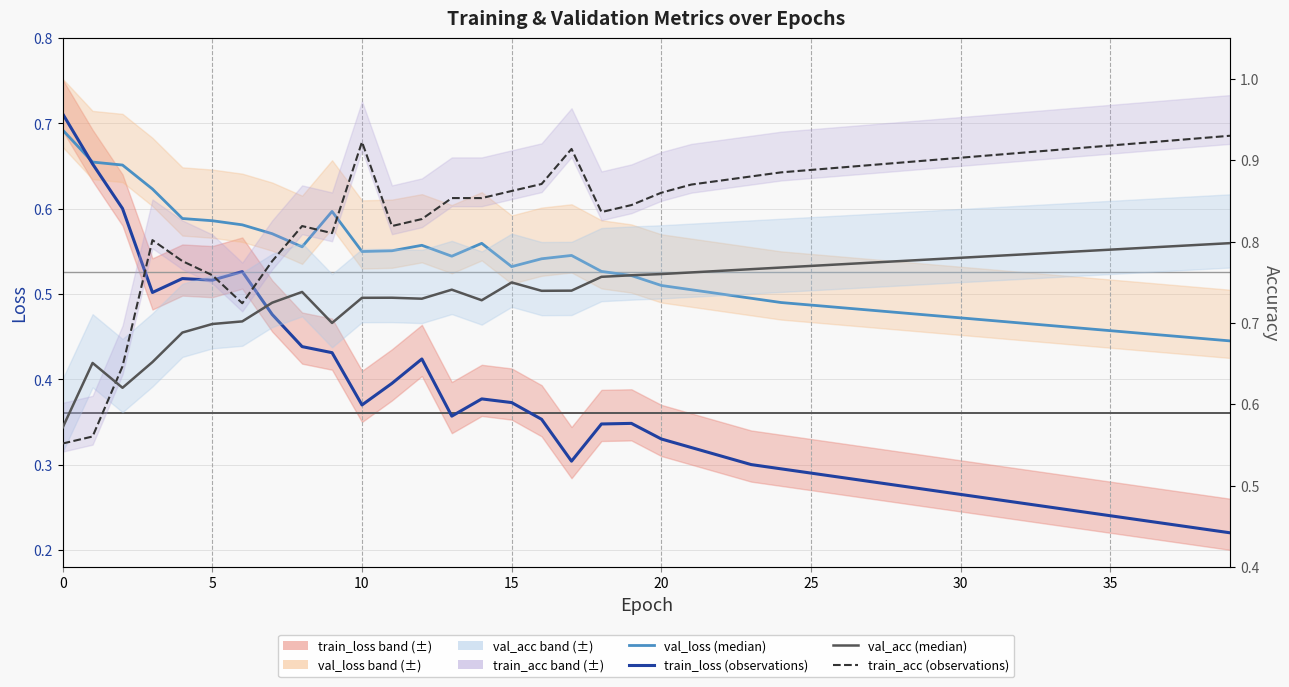

What value does the val_acc series have at 39?

0.8